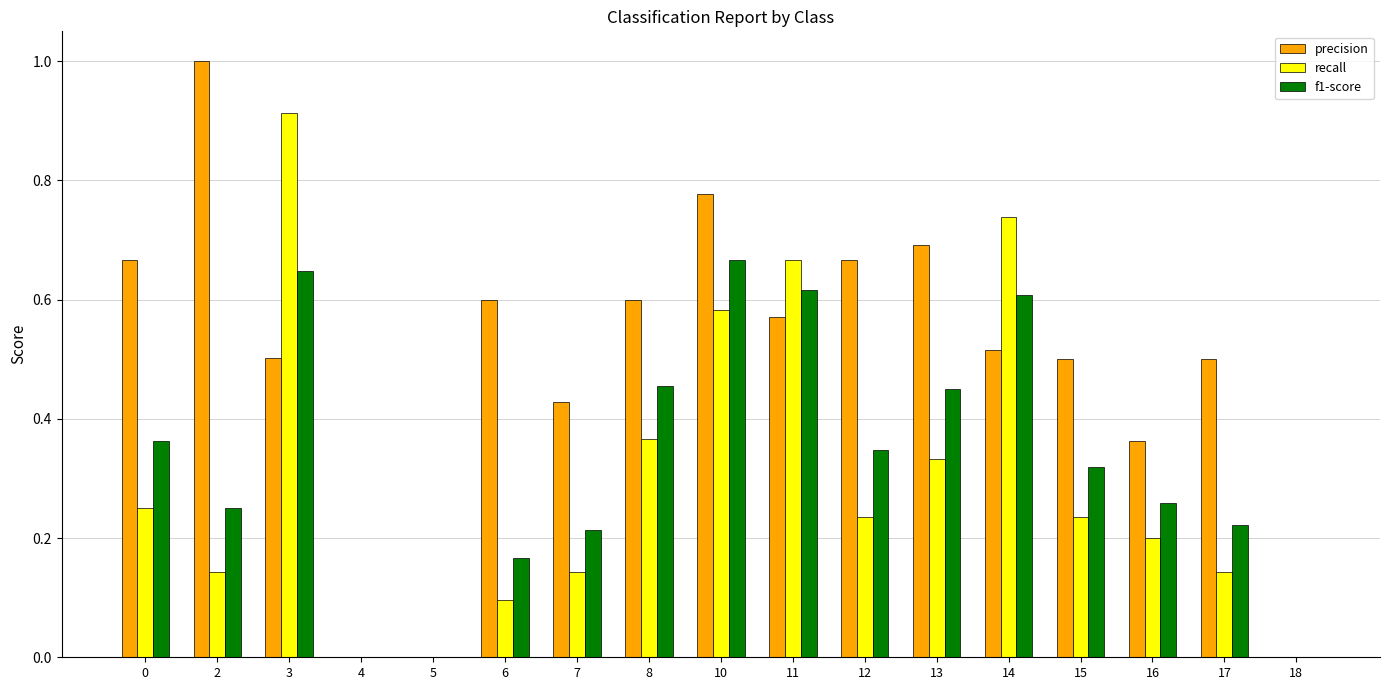

The value of precision at 6 is 0.6. True or false?

True